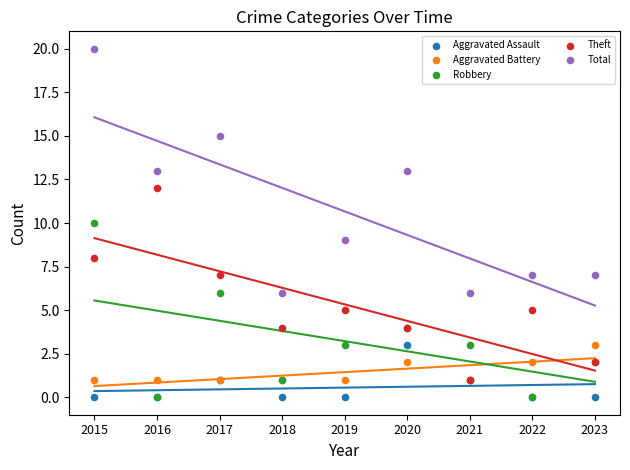

Which series reaches the maximum Y coordinate?

Total